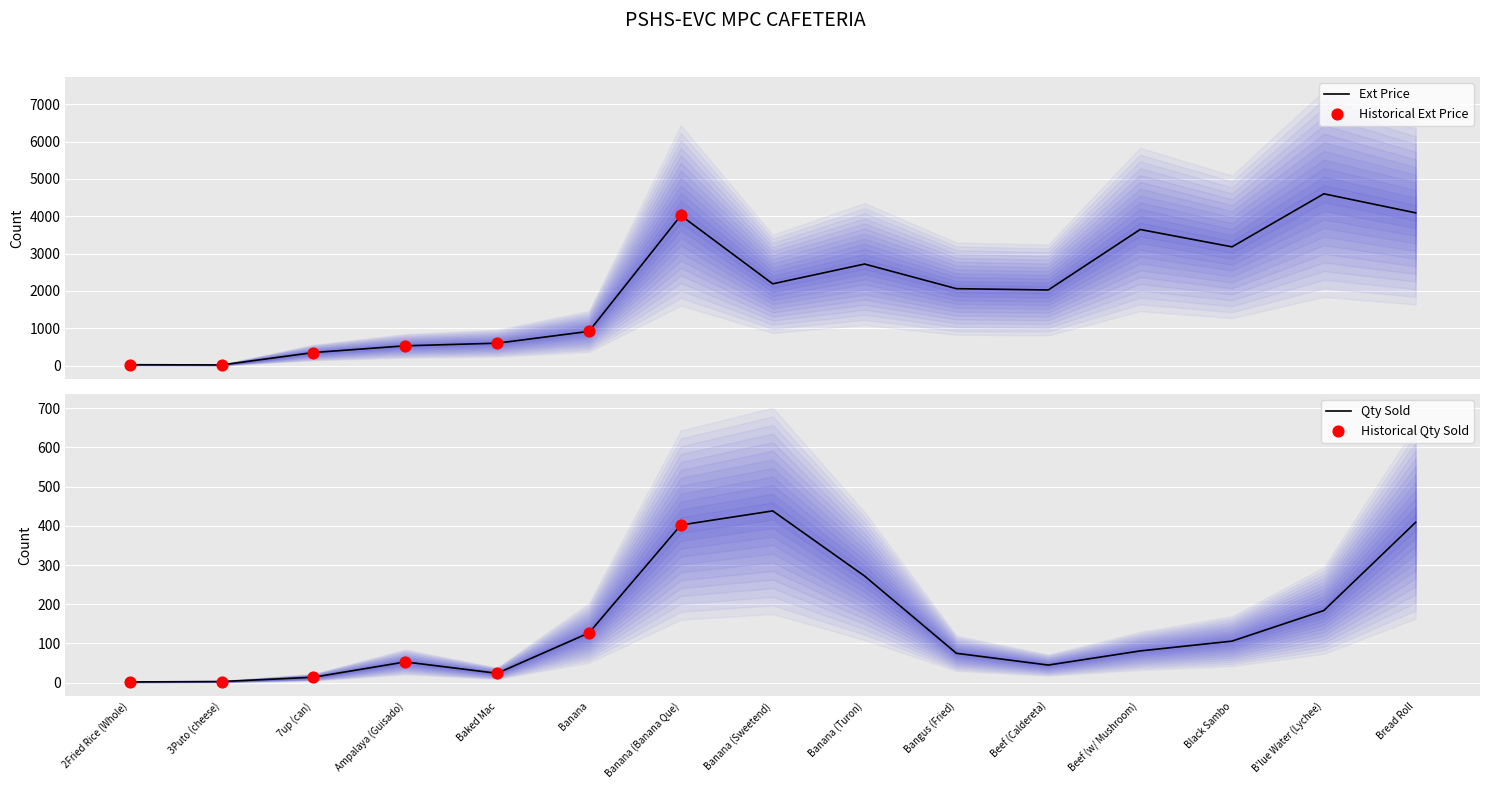

Is the value of Ext Price at Beef (w/ Mushroom) greater than the value of Qty Sold at Beef (Caldereta)?

Yes